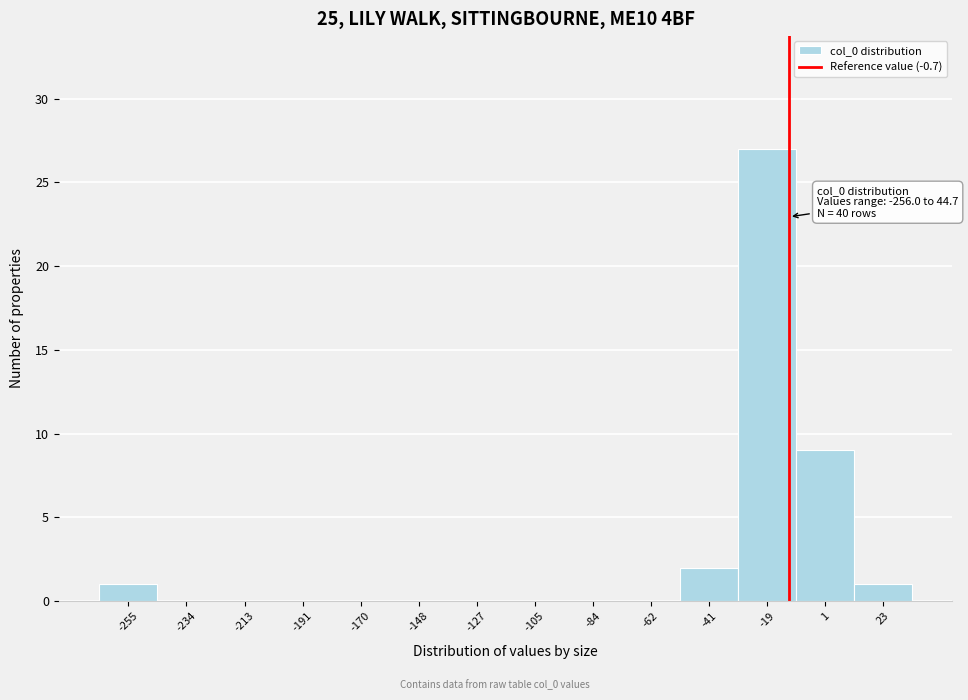

Reading right to left, extract all data points from this chart.

23=1	1=9	-19=27	-41=2	-62=0	-84=0	-105=0	-127=0	-148=0	-170=0	-191=0	-213=0	-234=0	-255=1